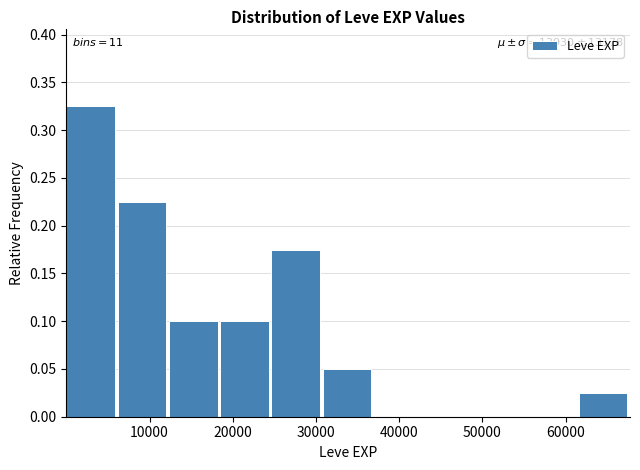

Over which range of the x-axis is the bar tallest?

0 to 6000